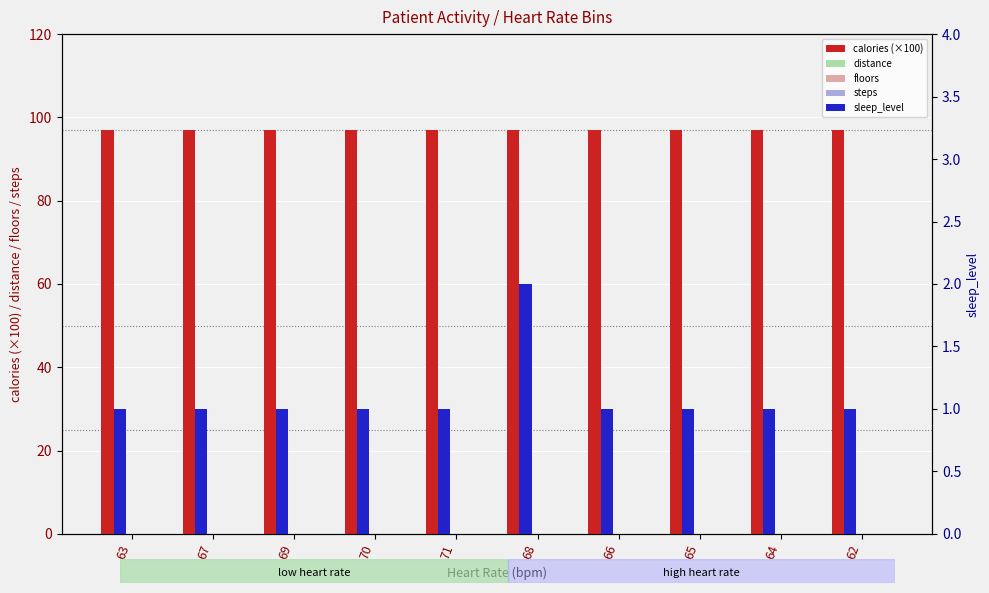

How many bars are there in total?

50